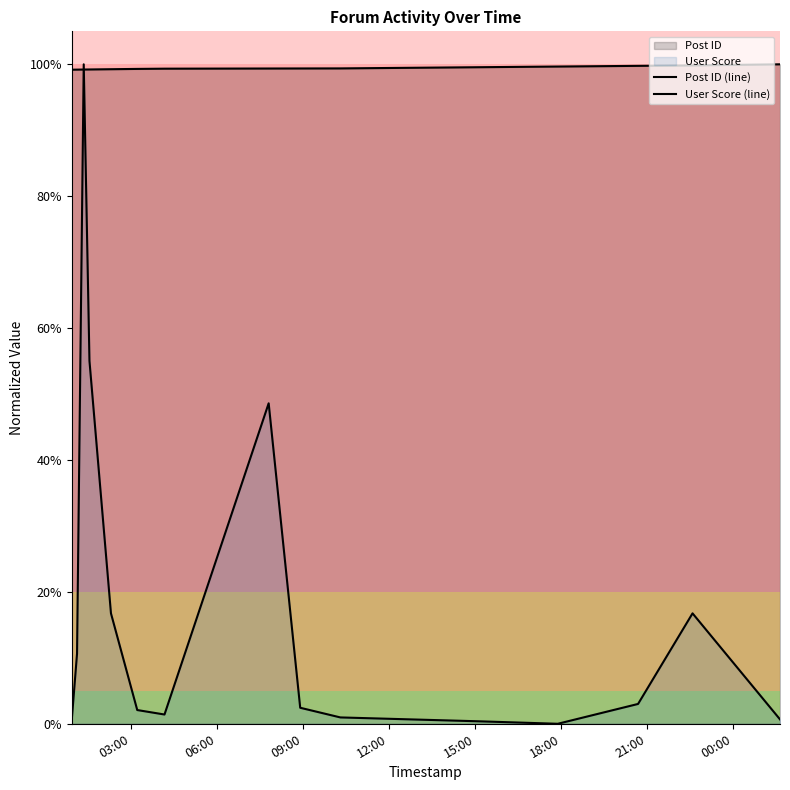

Which series has the largest total across all categories?

Post ID (line)